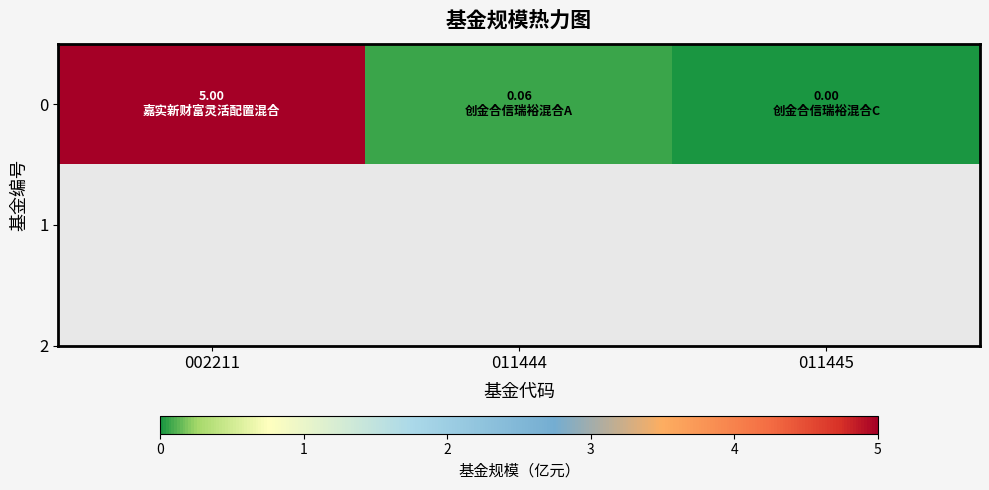

List the labels in order of value, largest first.

002211, 011444, 011445